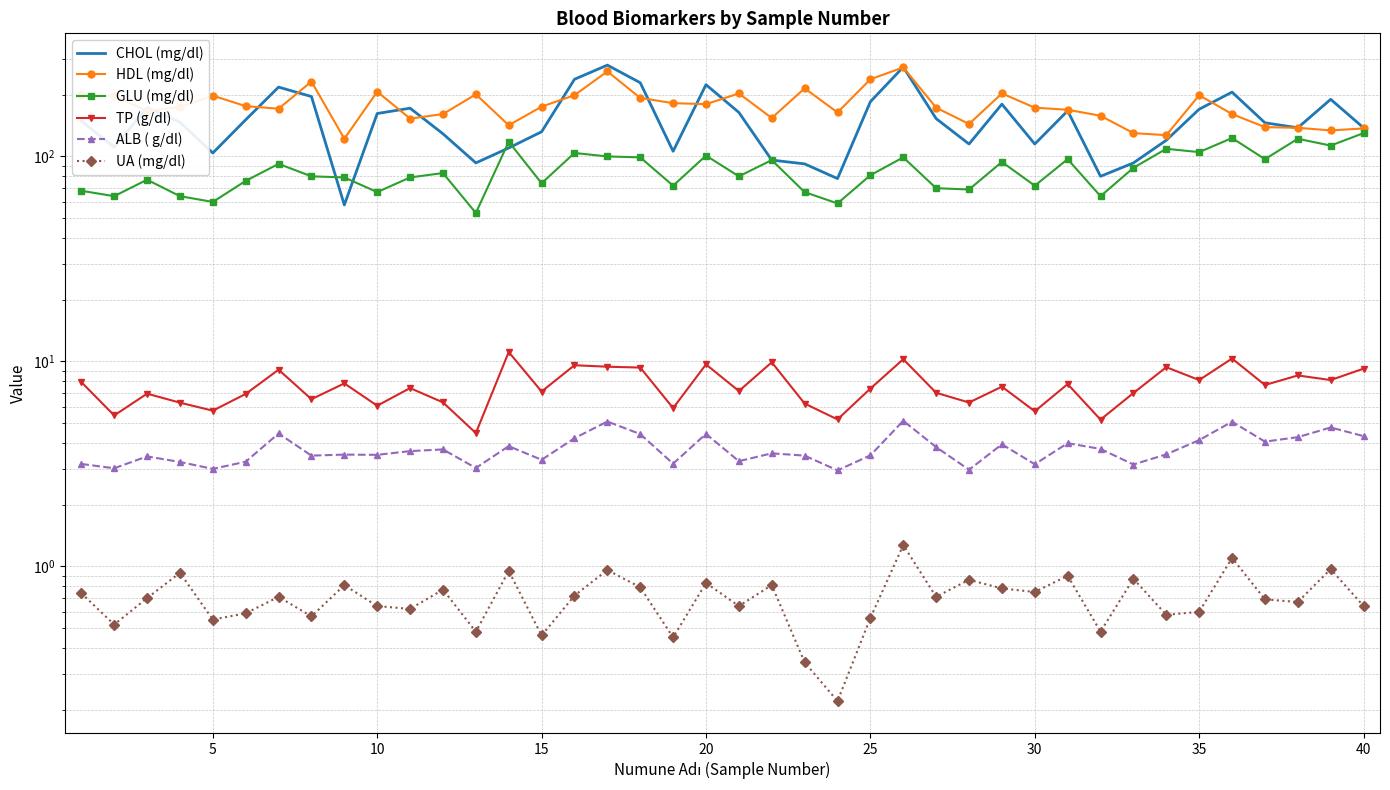

Reading left to right, list all the values displayed in this chart.

CHOL (mg/dl): 149.0	111.0	173.0	147.0	104.0	151.0	218.0	196.0	58.0	162.0	172.0	129.0	93.0	110.0	132.0	238.0	279.0	229.0	106.0	224.0	164.0	96.0	92.0	78.0	185.0	273.0	153.0	115.0	180.0	115.0	167.0	80.0	93.0	120.0	170.0	206.0	146.0	138.0	190.0	138.0
HDL (mg/dl): 200.0	197.0	167.0	174.0	198.0	176.0	171.0	232.0	122.0	207.0	153.0	161.0	201.0	142.0	175.0	199.0	260.0	193.0	182.0	180.0	203.0	154.0	215.0	164.0	238.0	272.0	173.0	144.0	203.0	173.0	169.0	158.0	130.0	127.0	199.0	161.0	139.0	138.0	134.0	137.0
GLU (mg/dl): 68.0	64.0	77.0	64.0	60.0	76.0	92.0	80.0	79.0	67.0	79.0	83.0	53.0	118.0	74.0	104.0	100.0	99.0	72.0	101.0	80.0	96.0	67.0	59.0	81.0	99.0	70.0	69.0	94.0	72.0	97.0	64.0	88.0	109.0	105.0	123.0	97.0	122.0	113.0	130.0
TP (g/dl): 7.9	5.5	7.0	6.3	5.8	6.9	9.1	6.5	7.8	6.1	7.4	6.3	4.5	11.1	7.1	9.6	9.4	9.3	5.9	9.7	7.2	9.9	6.2	5.2	7.4	10.2	7.0	6.3	7.5	5.7	7.8	5.2	7.0	9.4	8.1	10.3	7.7	8.5	8.1	9.2
ALB ( g/dl): 3.2	3.0	3.4	3.2	3.0	3.2	4.5	3.5	3.5	3.5	3.6	3.7	3.0	3.9	3.3	4.2	5.1	4.4	3.2	4.4	3.3	3.6	3.5	2.9	3.5	5.1	3.8	3.0	3.9	3.1	4.0	3.7	3.1	3.5	4.1	5.1	4.1	4.3	4.8	4.3
UA (mg/dl): 0.7	0.5	0.7	0.9	0.6	0.6	0.7	0.6	0.8	0.6	0.6	0.8	0.5	0.9	0.5	0.7	1.0	0.8	0.5	0.8	0.6	0.8	0.3	0.2	0.6	1.3	0.7	0.9	0.8	0.8	0.9	0.5	0.9	0.6	0.6	1.1	0.7	0.7	1.0	0.6